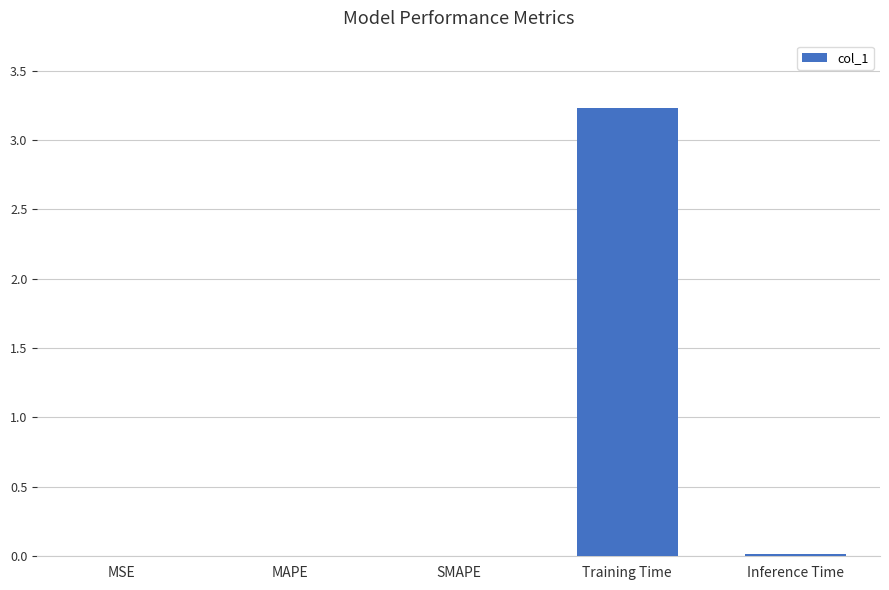

At which category does the chart reach its peak across all series?

Training Time